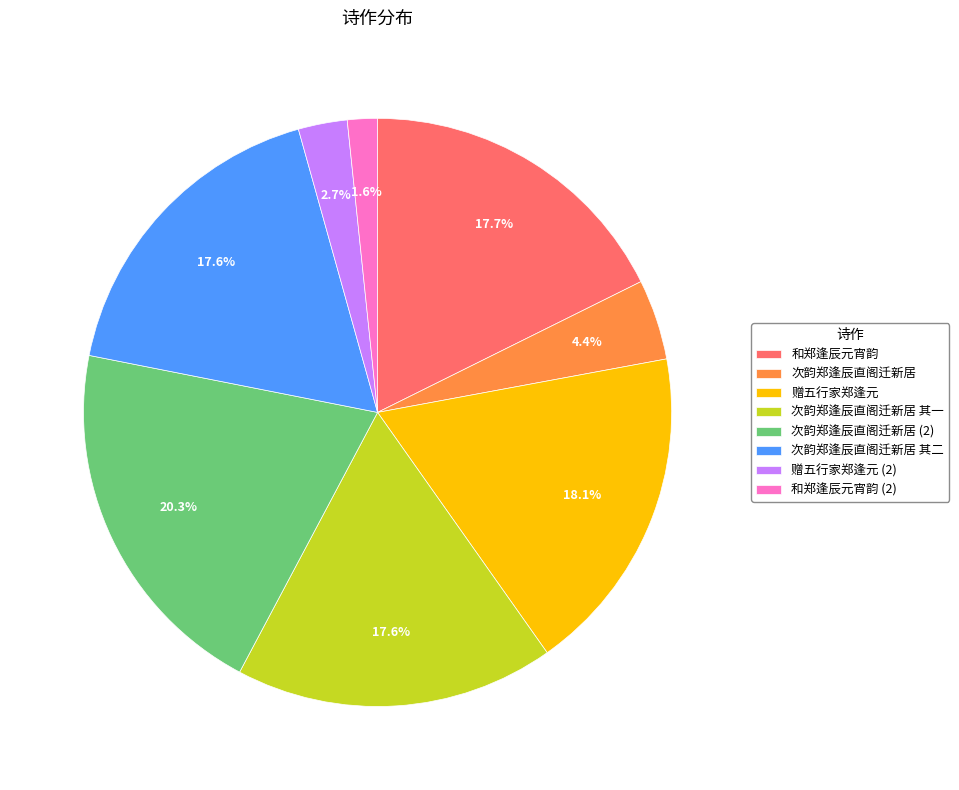

To the nearest percent, what portion does 次韵郑逢辰直阁迁新居 其二 represent?

18%